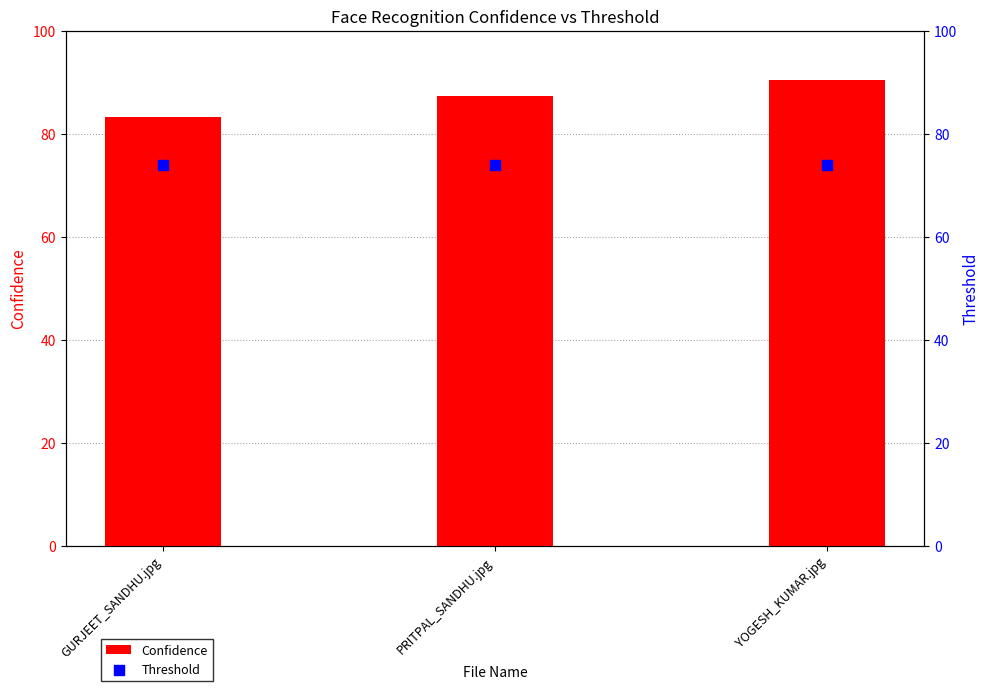

Which series contains the lowest Y value?

Threshold